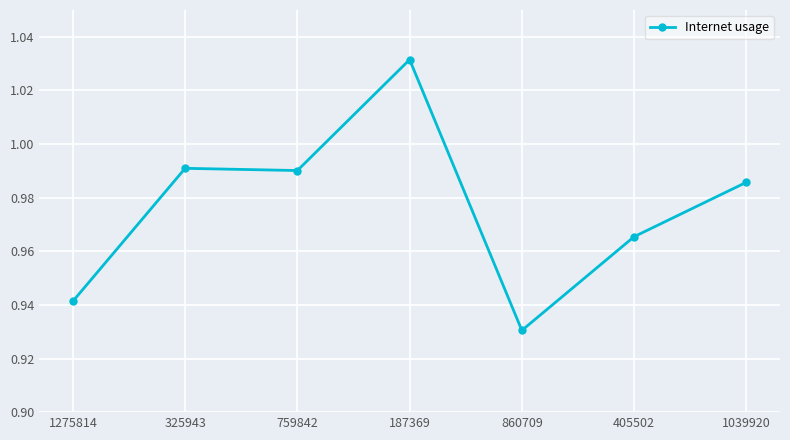

Where is the data nearest to the value 0?

860709